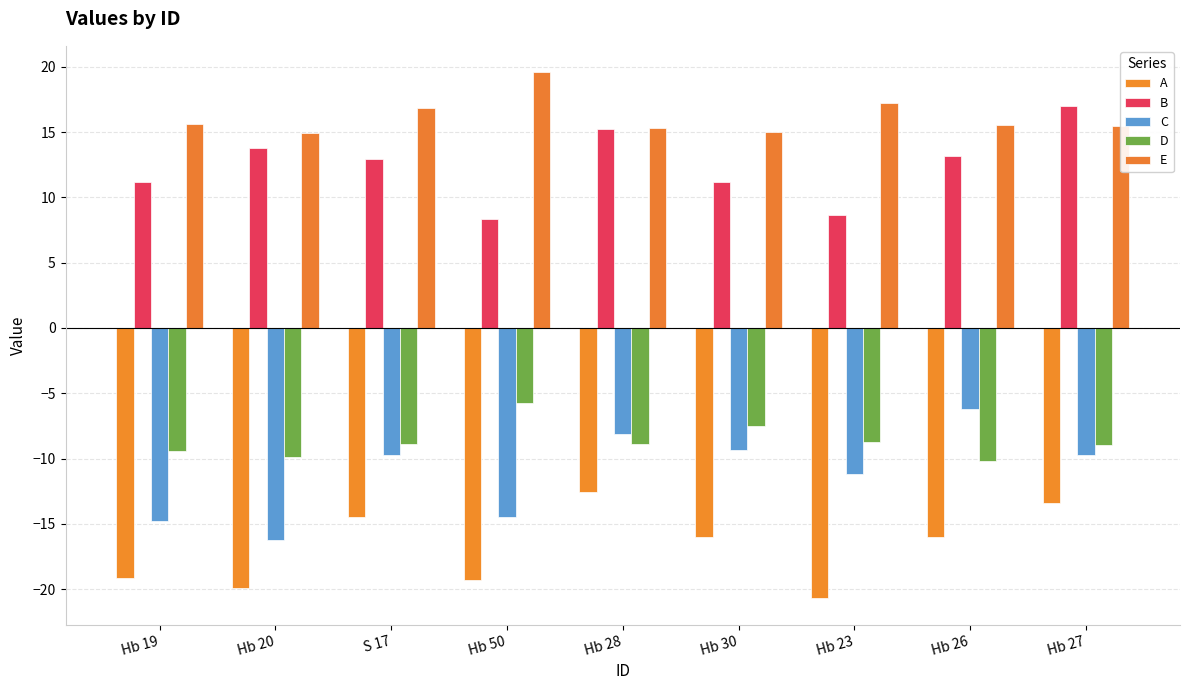

Are the bars grouped side by side (vs. stacked)?

Yes